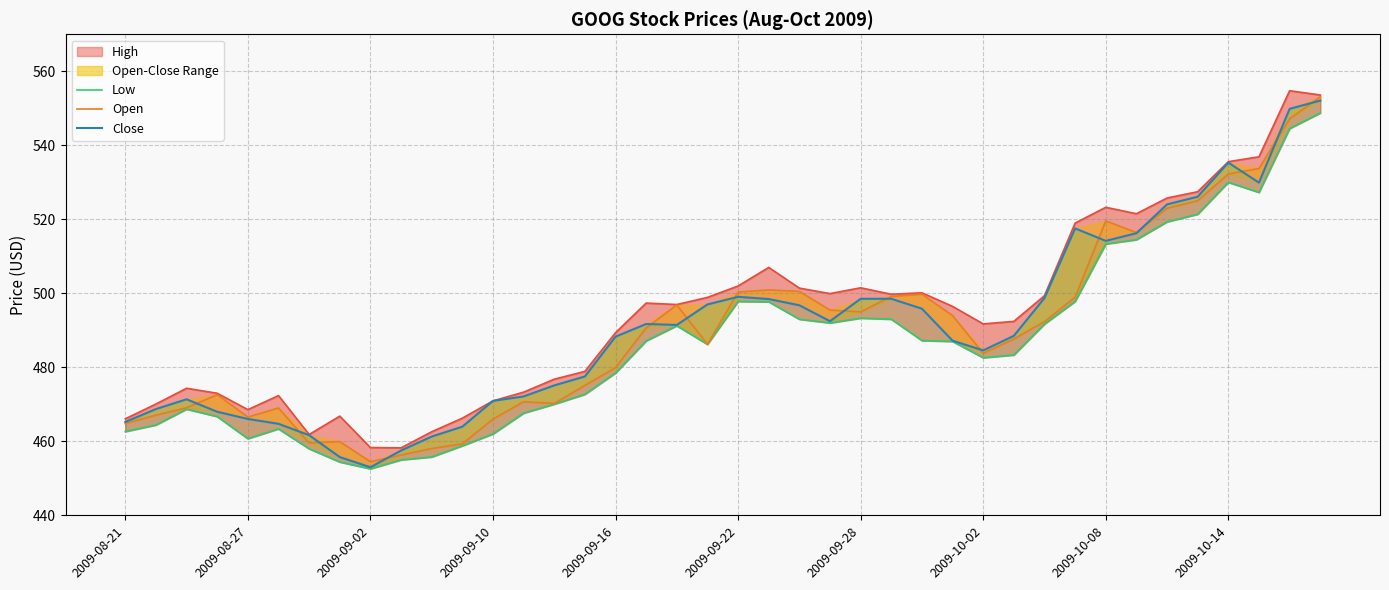

Reading left to right, what are all the values shown in this chart?

High: 466.1	470.1	474.4	473.0	468.6	472.4	461.9	466.8	458.3	458.2	462.6	466.3	470.9	473.3	476.8	478.9	489.4	497.4	497.0	498.9	502.0	507.0	501.4	499.9	501.5	499.8	500.1	496.5	491.7	492.4	499.4	519.0	523.2	521.5	525.8	527.5	535.6	536.9	554.8	553.6
Low: 462.6	464.4	468.7	466.7	460.7	463.4	458.0	454.4	452.6	455.0	455.8	458.8	462.0	467.6	470.1	472.7	478.5	487.1	491.2	486.2	497.8	497.7	493.0	492.0	493.3	493.0	487.2	487.0	482.6	483.3	491.7	497.8	513.3	514.5	519.3	521.4	530.0	527.3	544.5	548.7
Open: 464.8	467.1	469.1	472.6	466.6	469.0	459.6	459.9	454.5	456.3	458.1	459.3	466.0	470.7	470.2	475.1	479.9	490.7	496.9	486.2	500.4	500.9	500.5	495.5	495.0	499.1	499.8	494.0	483.8	487.7	492.4	499.0	519.6	516.4	523.0	525.0	532.3	533.7	547.2	553.1
Close: 465.2	468.7	471.4	468.0	466.1	464.8	461.7	455.8	453.0	457.5	461.3	464.0	470.9	472.1	475.1	477.5	488.3	491.7	491.5	497.0	499.1	498.5	496.8	492.5	498.5	498.5	495.9	487.2	484.6	488.5	498.7	517.5	514.2	516.2	524.0	526.1	535.3	529.9	549.9	552.1